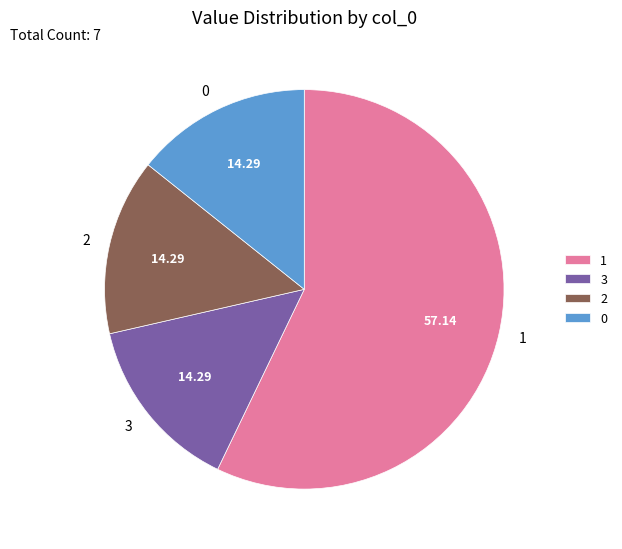

Count the number of slices in the pie.

4